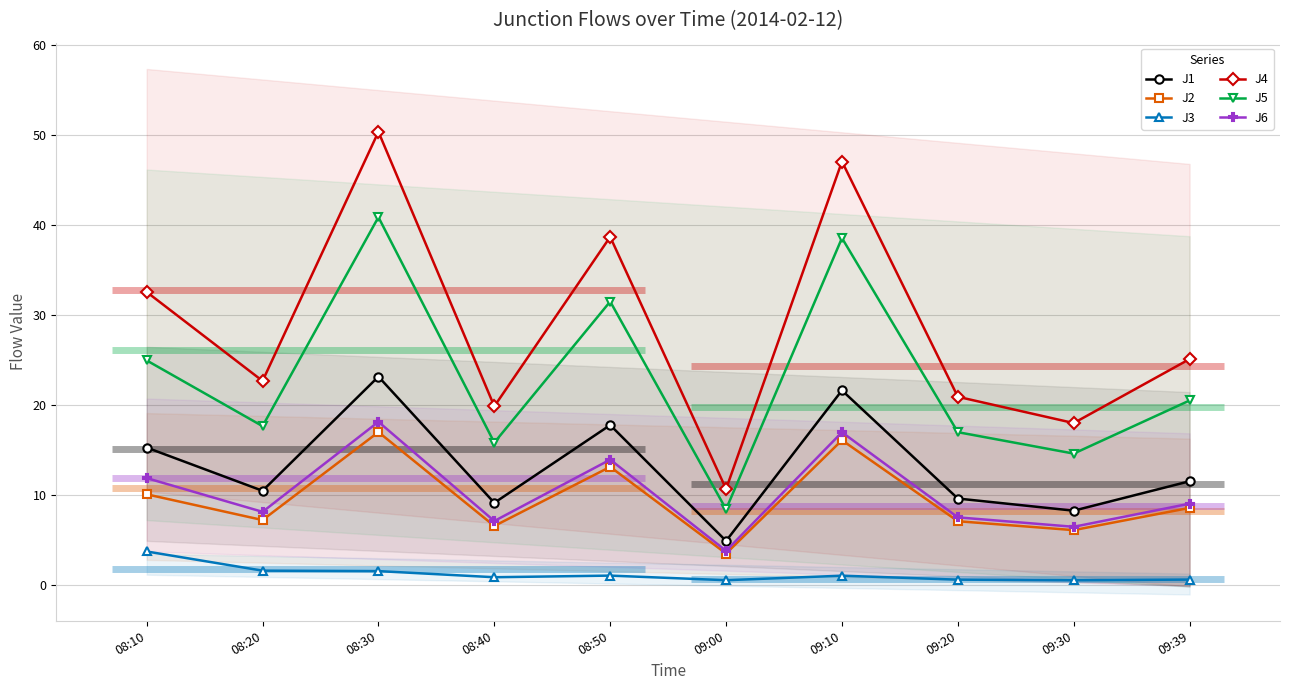

What is the label of the 10th point from the left?

09:39